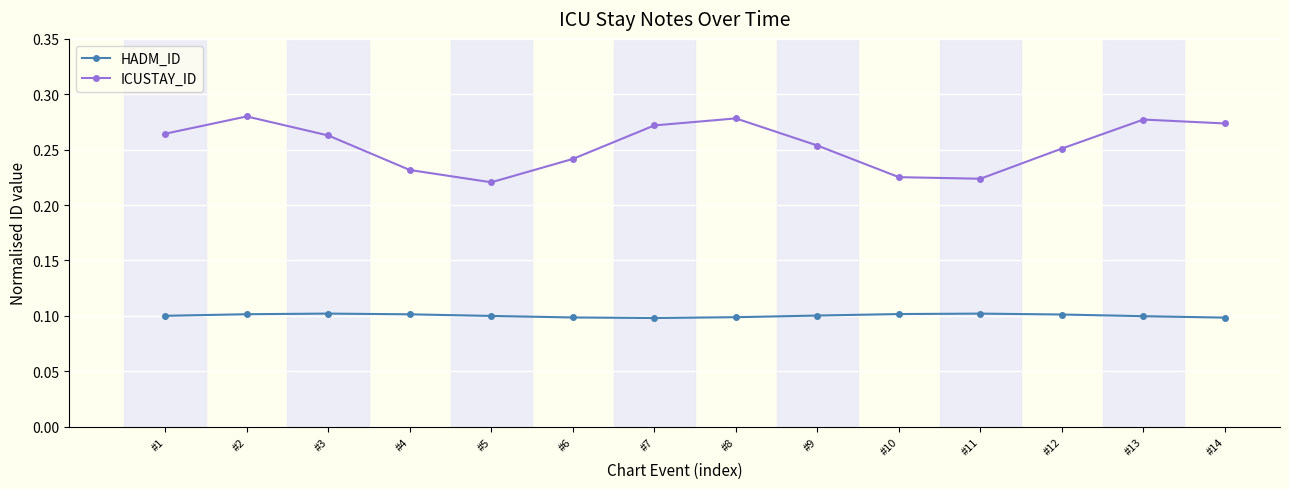

How many interior local peaks does the ICUSTAY_ID series have?

3